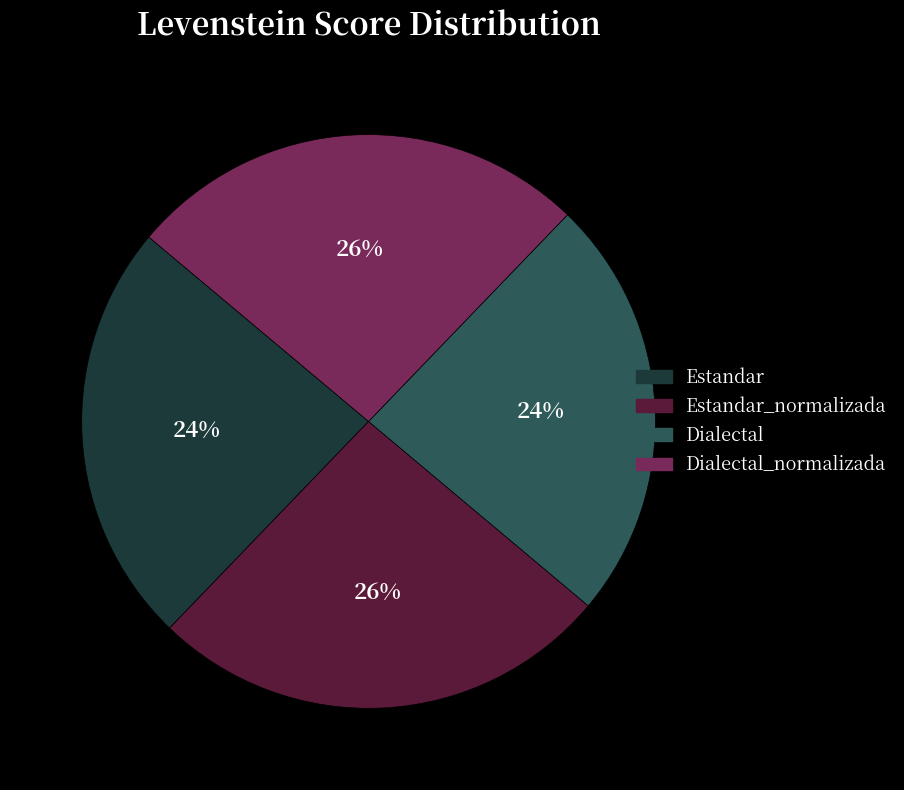

To the nearest percent, what is the difference between the Estandar_normalizada and Estandar slice percentages?

2%